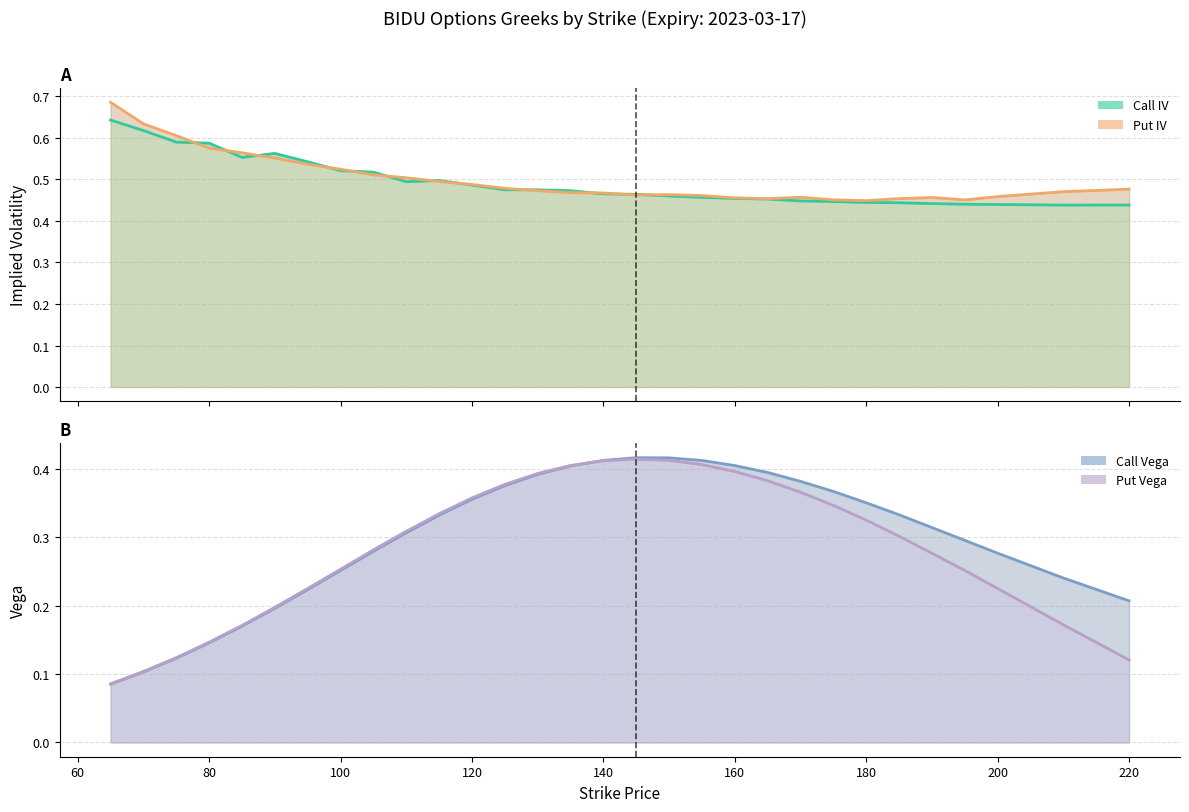

Which series has the largest total across all categories?

Put IV